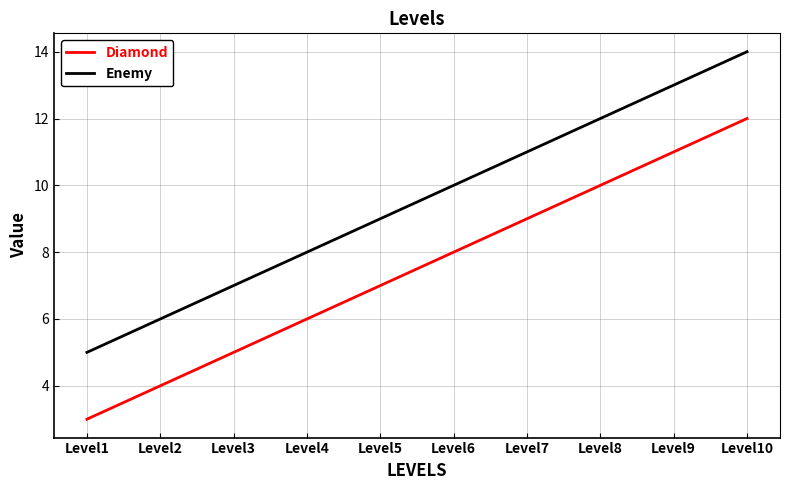

Does the chart display data point markers on the line(s)?

No